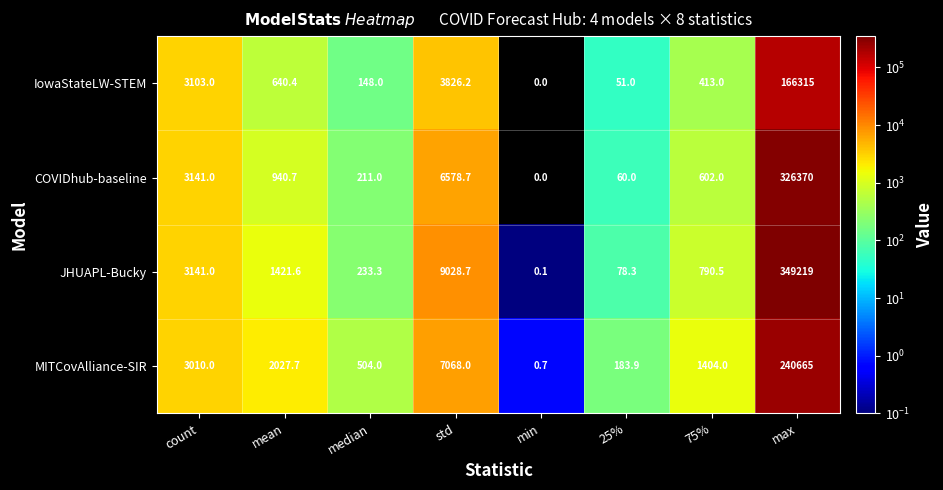

The JHUAPL-Bucky series shows 790.5 at 75%. True or false?

True